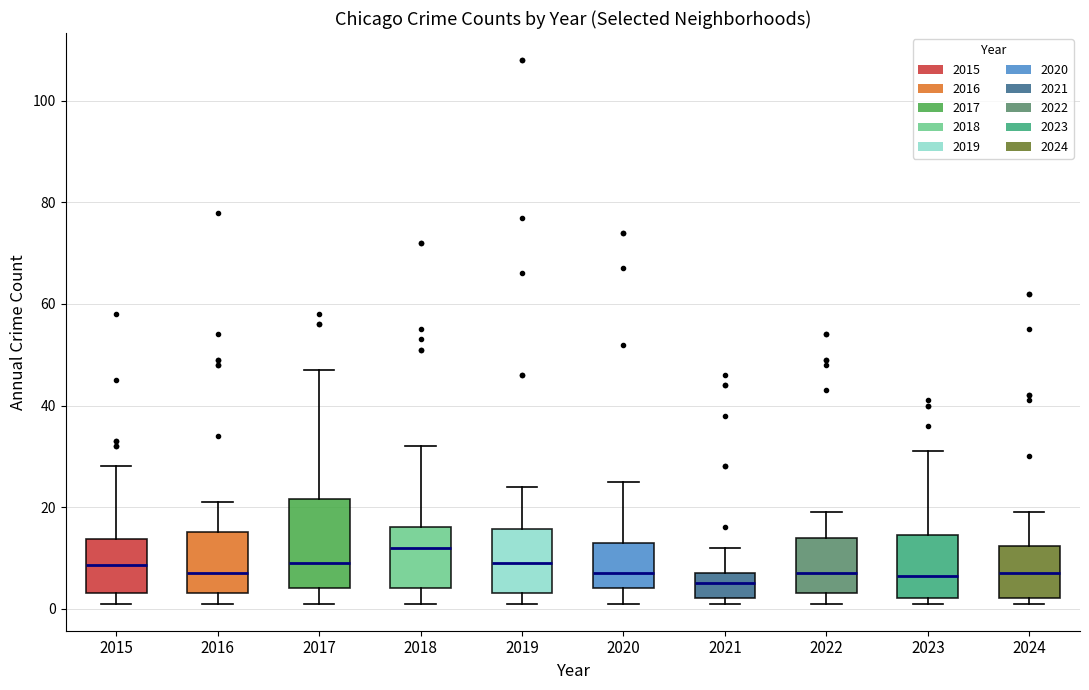

Reading left to right, transcribe this box plot: for each box, give where its median line is, the range the box spans, and where its two whiskers end, as read against the y-axis. The values are not printed on the chart, so give them approximately, as read against the axis.

2015: median 8, box 4 to 14, whiskers 2 to 28
2016: median 8, box 4 to 16, whiskers 2 to 22
2017: median 10, box 4 to 22, whiskers 2 to 48
2018: median 12, box 4 to 16, whiskers 2 to 32
2019: median 10, box 4 to 16, whiskers 2 to 24
2020: median 8, box 4 to 14, whiskers 2 to 26
2021: median 6, box 2 to 8, whiskers 2 (just below the box's lower edge) to 12
2022: median 8, box 4 to 14, whiskers 2 to 20
2023: median 6, box 2 to 14, whiskers 2 (just below the box's lower edge) to 32
2024: median 8, box 2 to 12, whiskers 2 (just below the box's lower edge) to 20